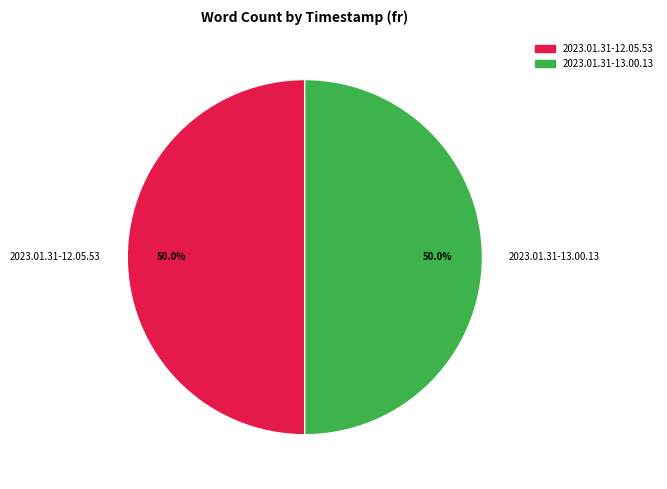

Combined, do 2023.01.31-12.05.53 and 2023.01.31-13.00.13 account for over 50%?

Yes